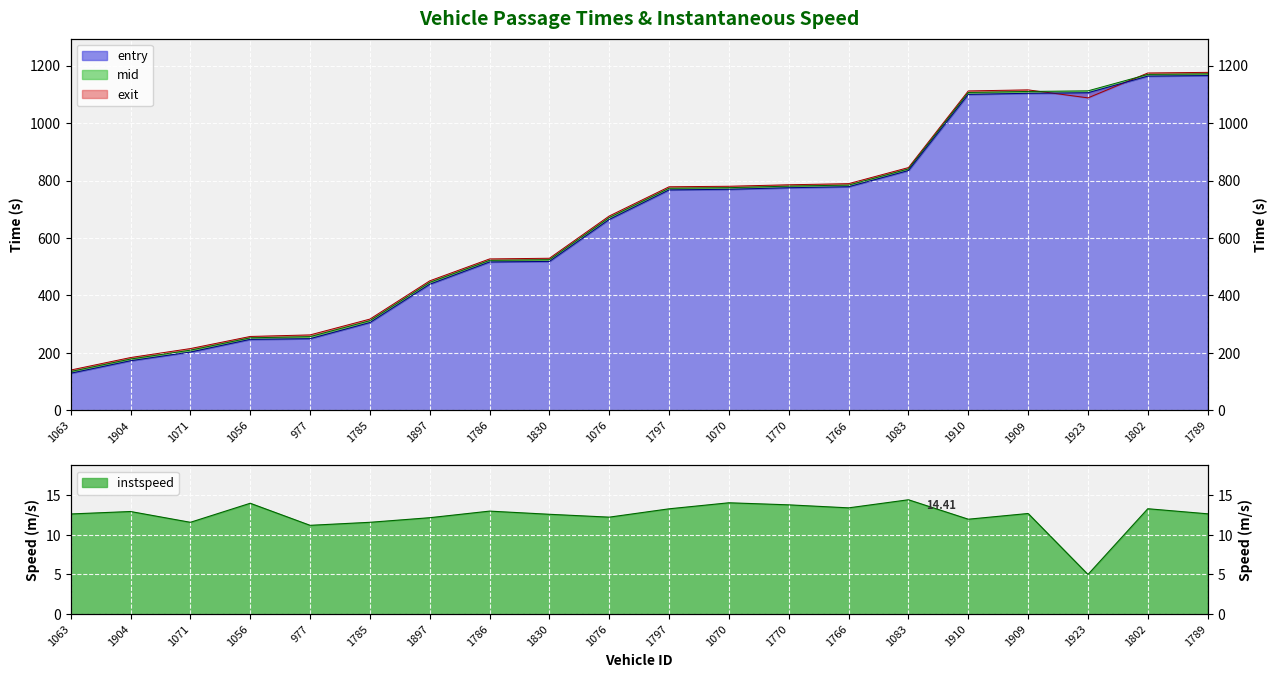

How many times do exit and entry cross each other?

2